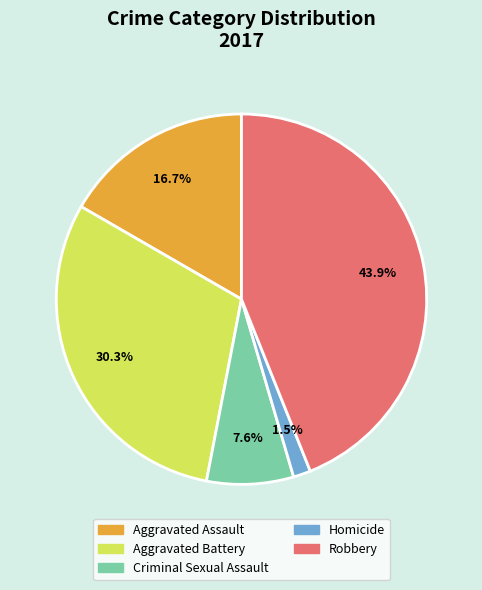

Is there a majority slice in this chart?

No